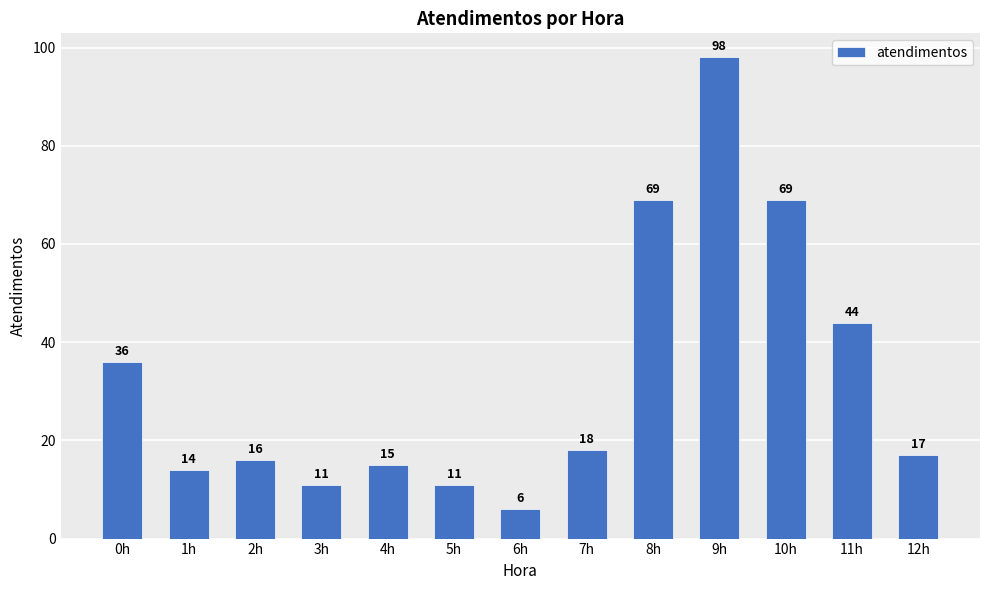

Is it true that the value at 1h is 6?

False